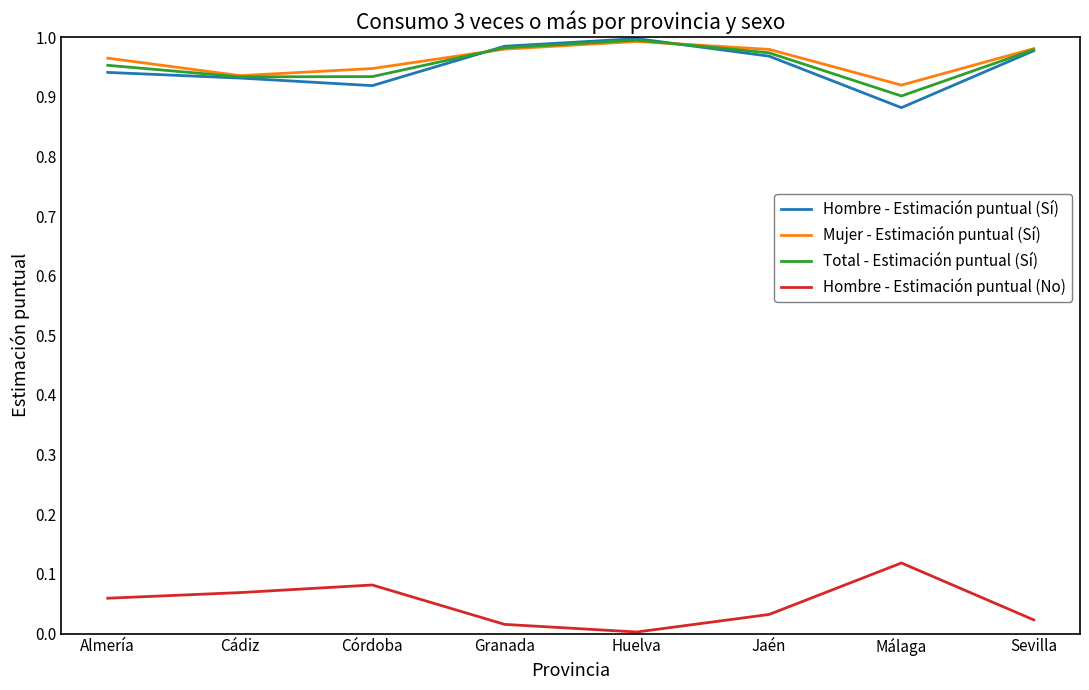

What is the sum of all Total - Estimación puntual (Sí) values?

7.7